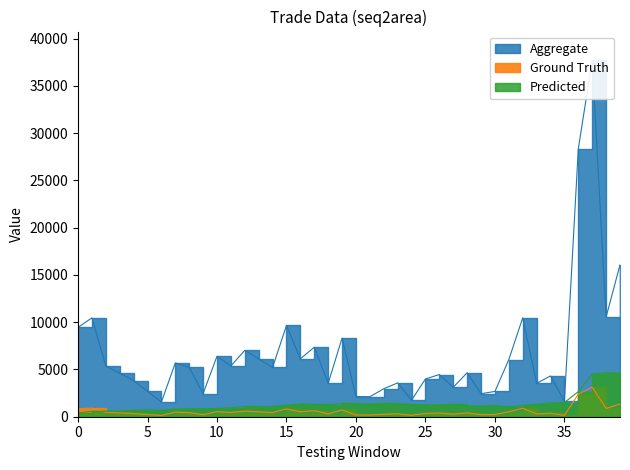

What is the greatest value displayed?

37727.2